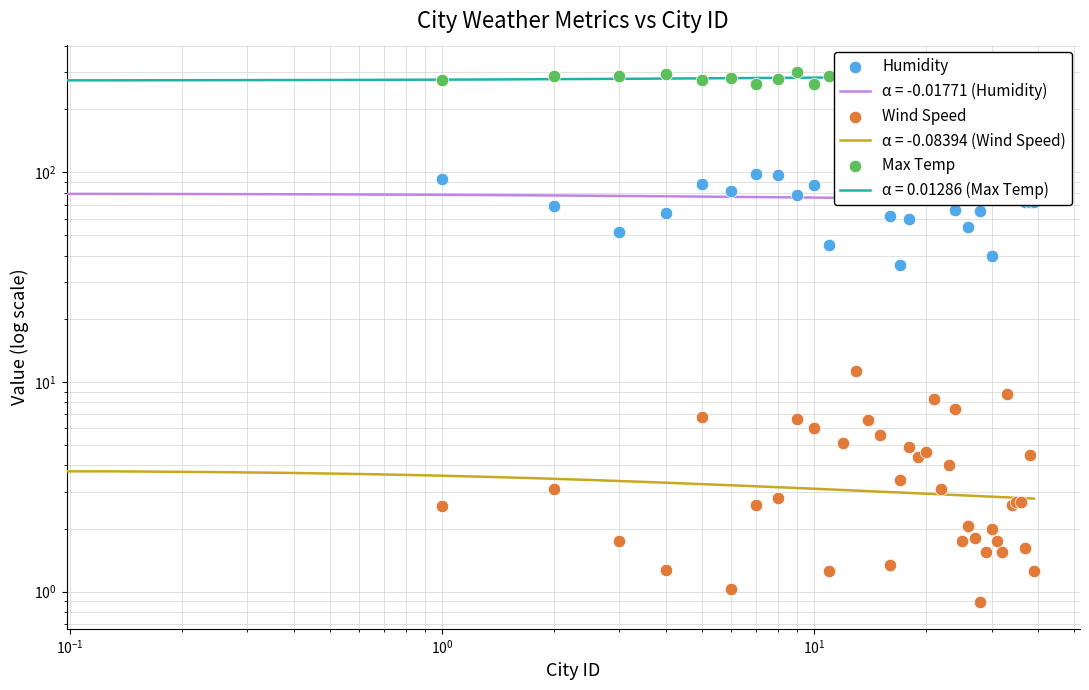

Which series contains the highest Y value?

Max Temp